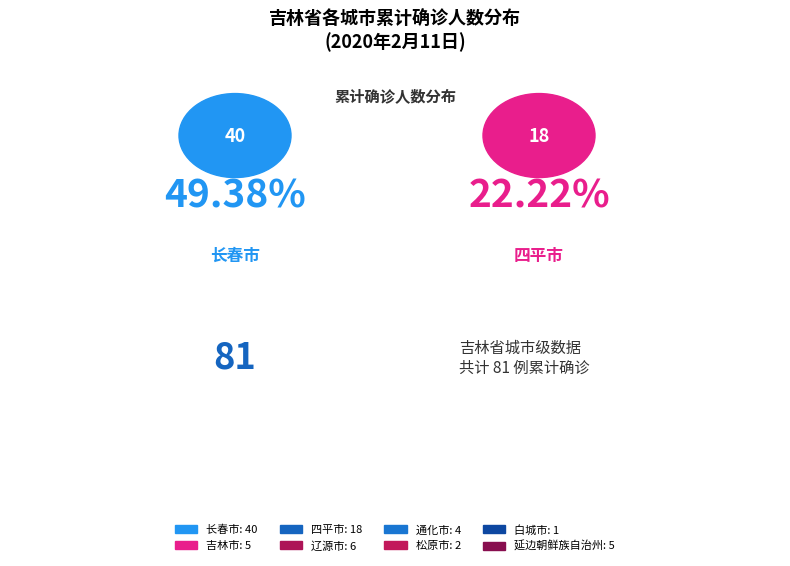

To the nearest percent, what is the combined percentage of 通化市 and 吉林市?

11%